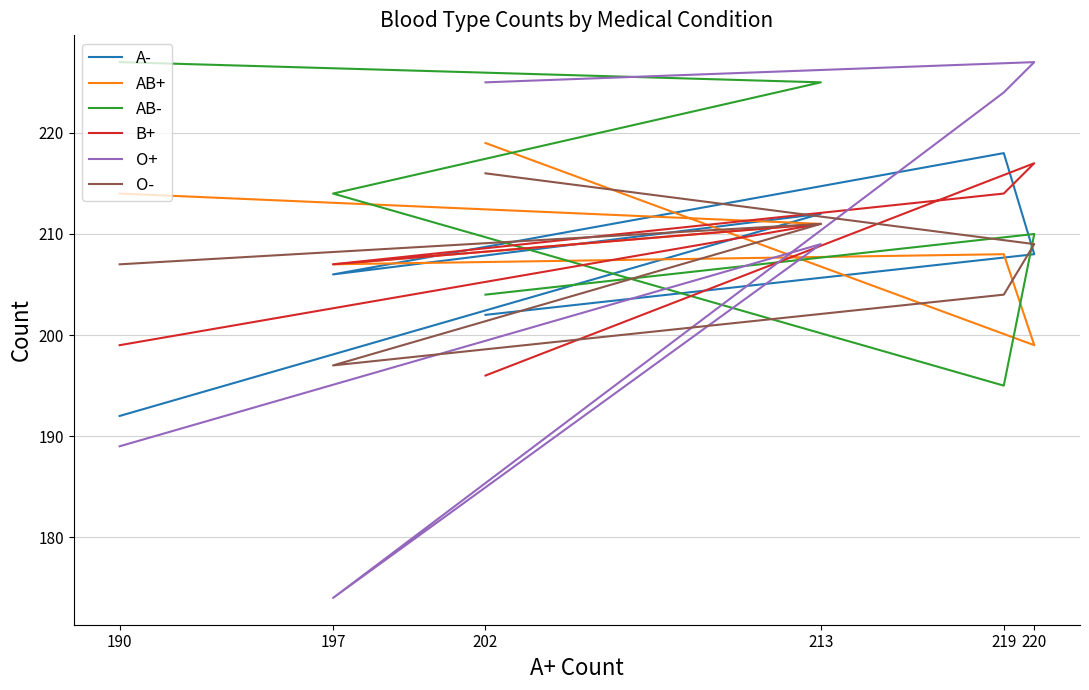

Which category has the lowest value in the AB+ series?

220